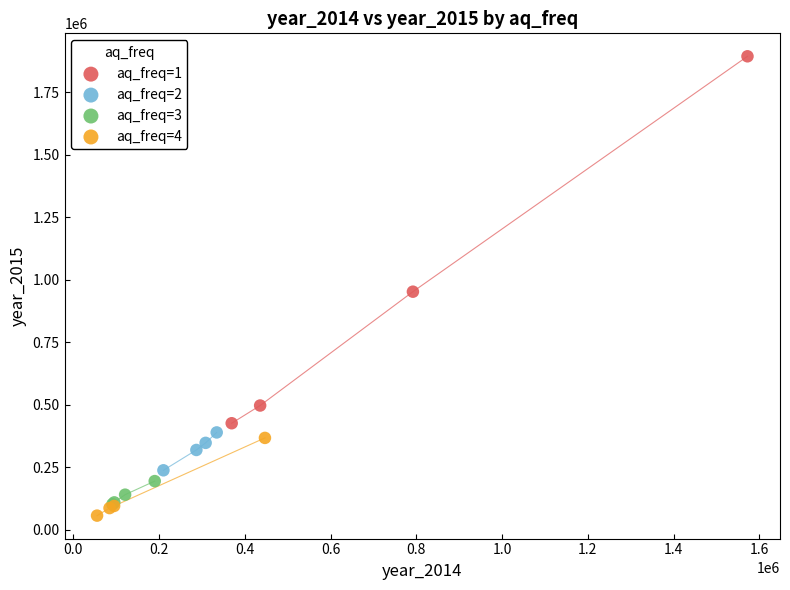

Which series contains the highest Y value?

aq_freq=1